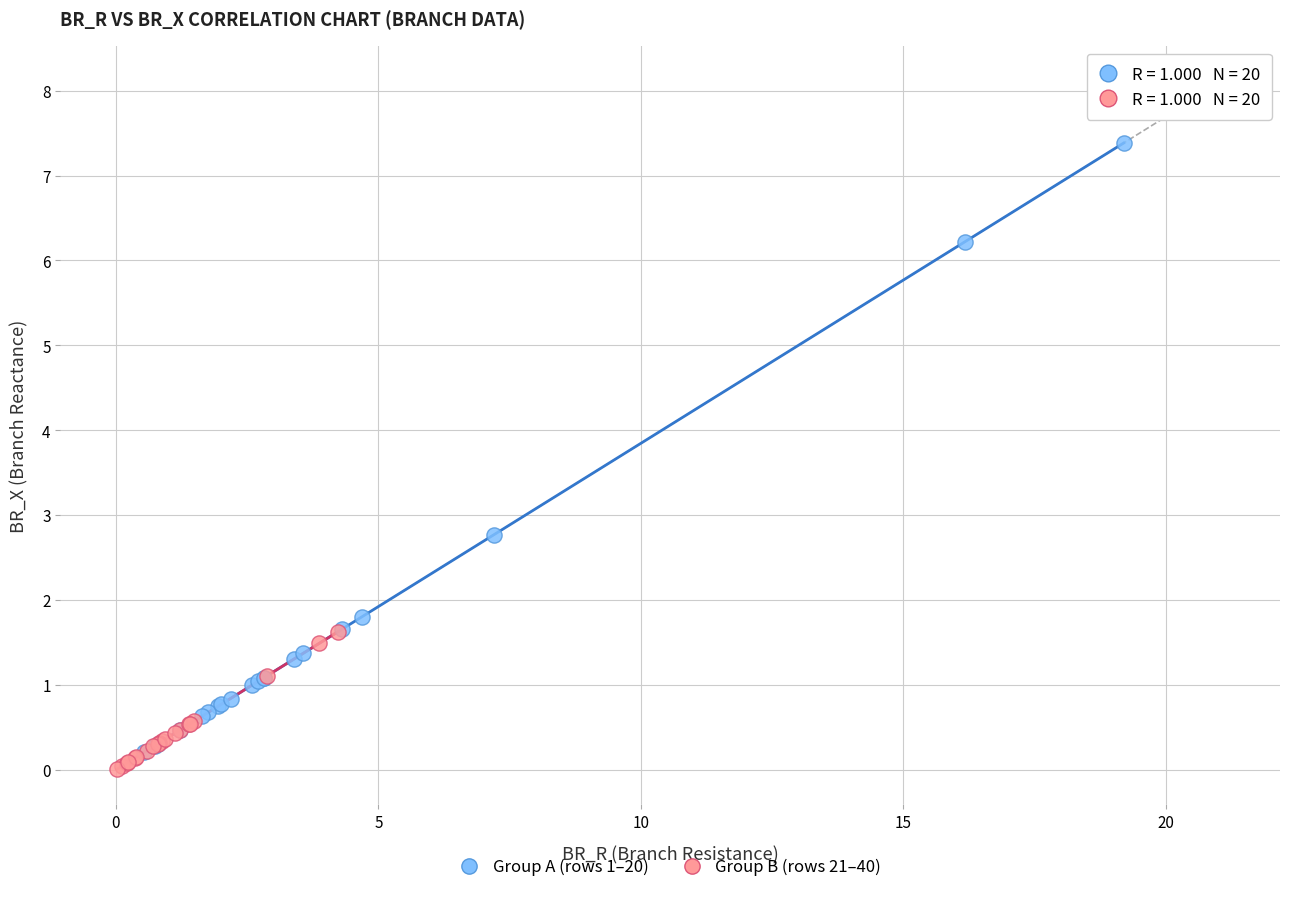

Which series reaches the maximum Y coordinate?

Group A (rows 1–20)